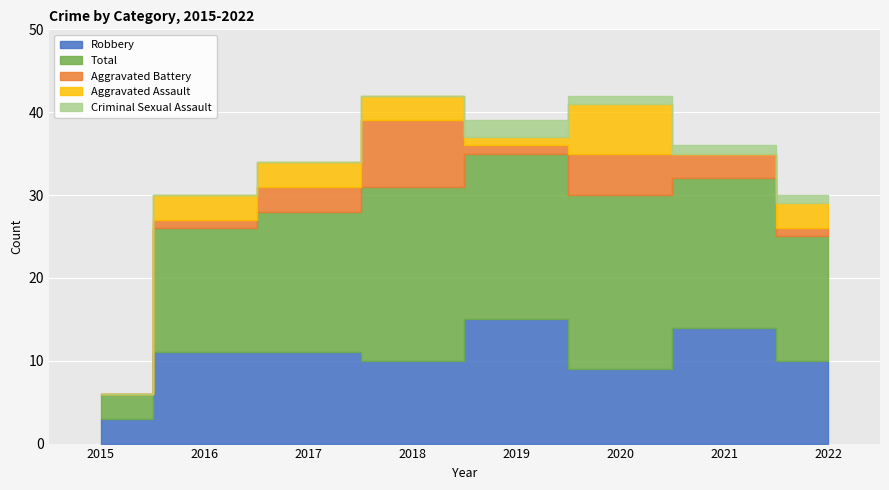

Which label corresponds to the smallest value in the chart?

2015